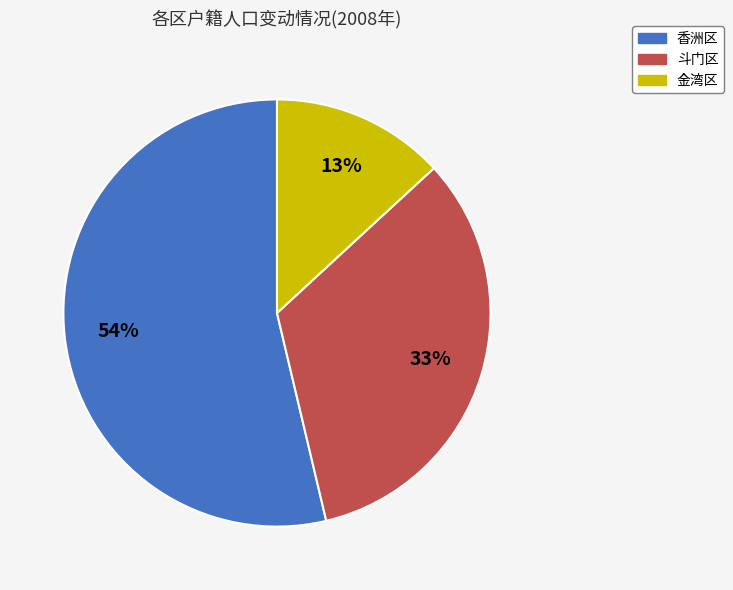

To the nearest percent, what is the average slice percentage?

33%